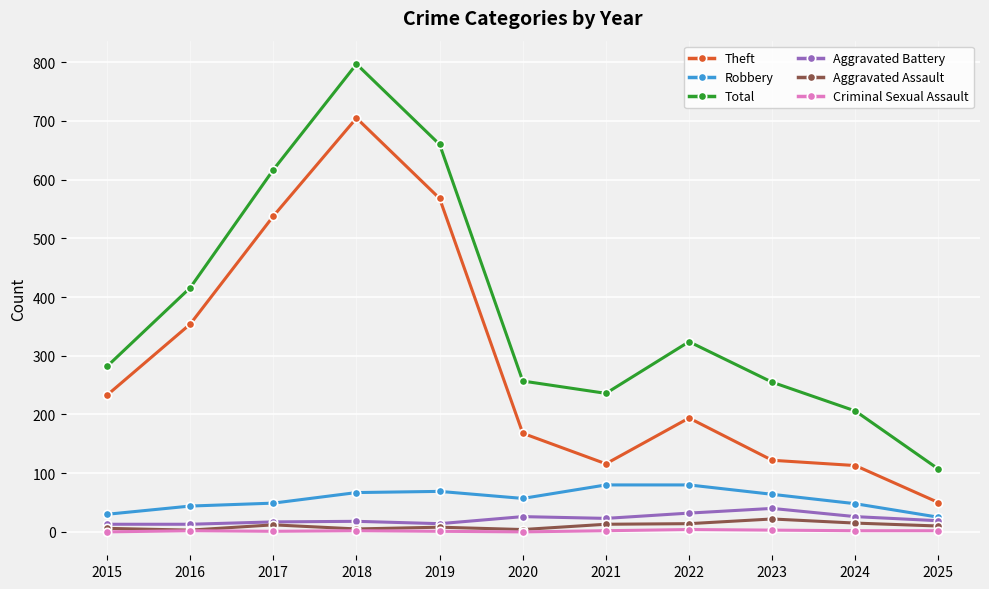

Is it true that Criminal Sexual Assault equals 3 at 2023?

True